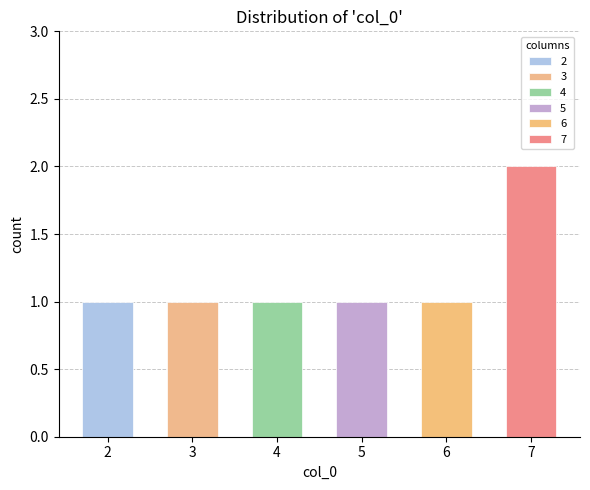

Which series has the largest total across all categories?

7